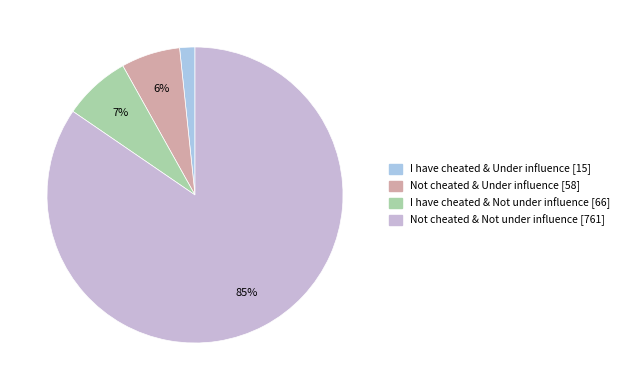

What is the ratio of the value at I have cheated & Not under influence [66] to the value at Not cheated & Not under influence [761]?

0.1